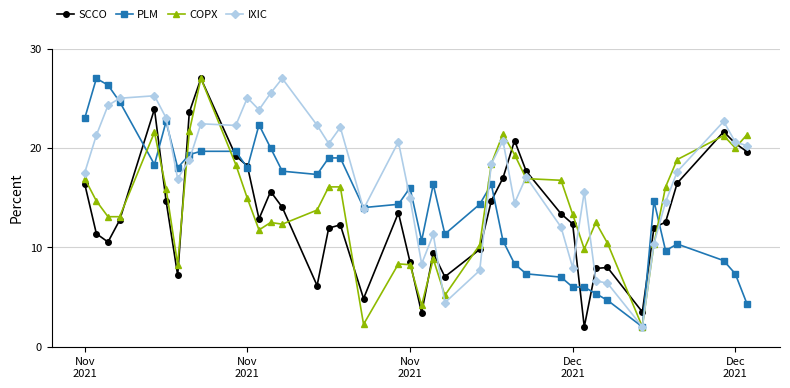

Which series has the largest total across all categories?

IXIC